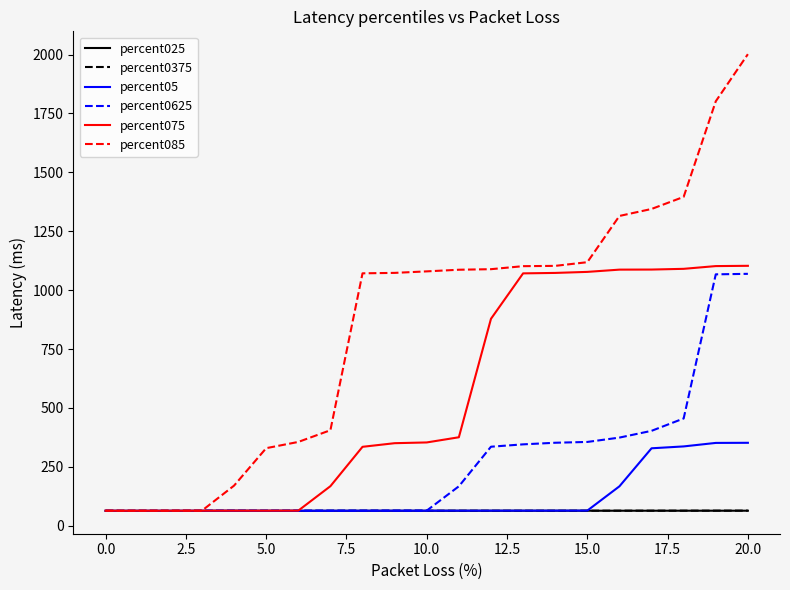

Which series has the widest spread of values?

percent085